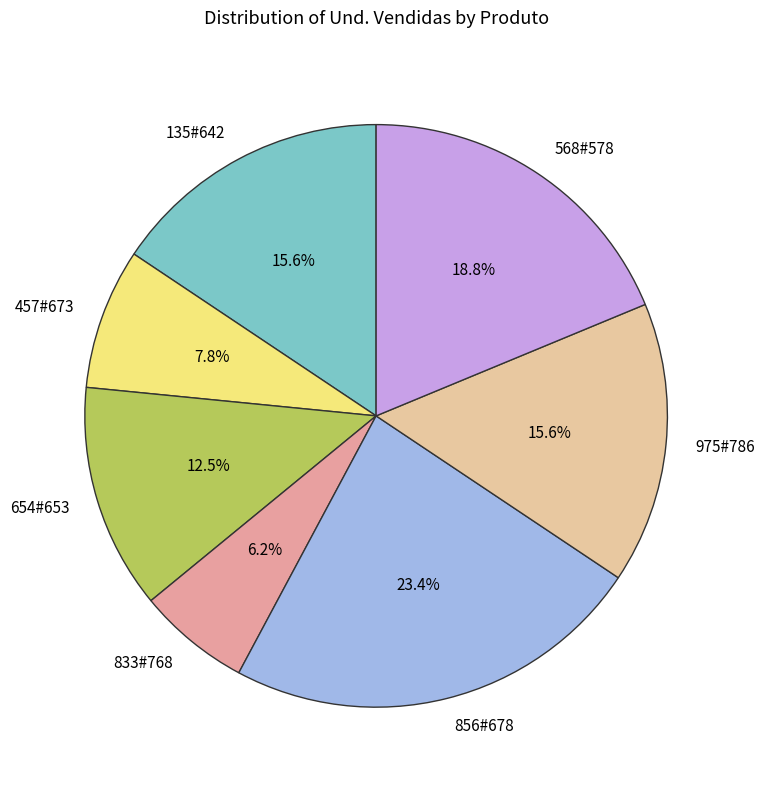

To the nearest percent, what is the difference between the 856#678 and 457#673 slice percentages?

16%